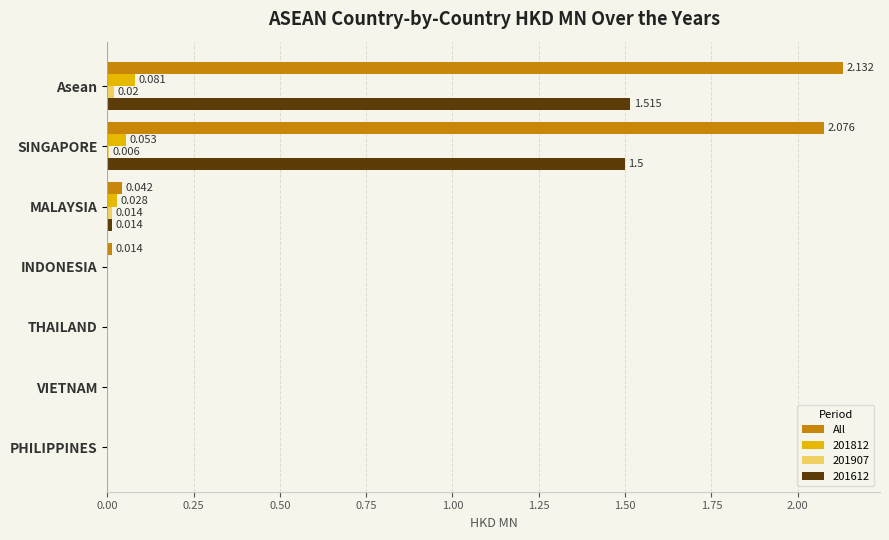

Which series has the largest total across all categories?

All